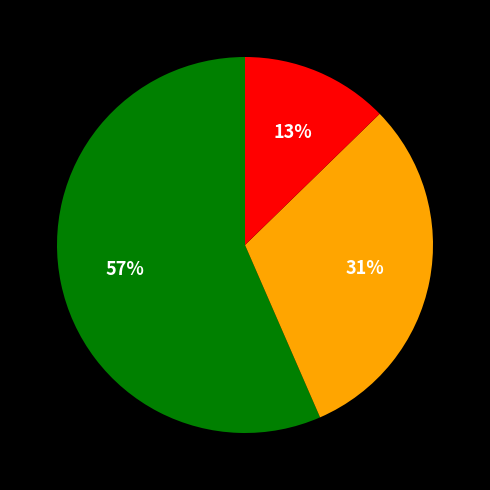

To the nearest percent, what is the average slice percentage?

33%